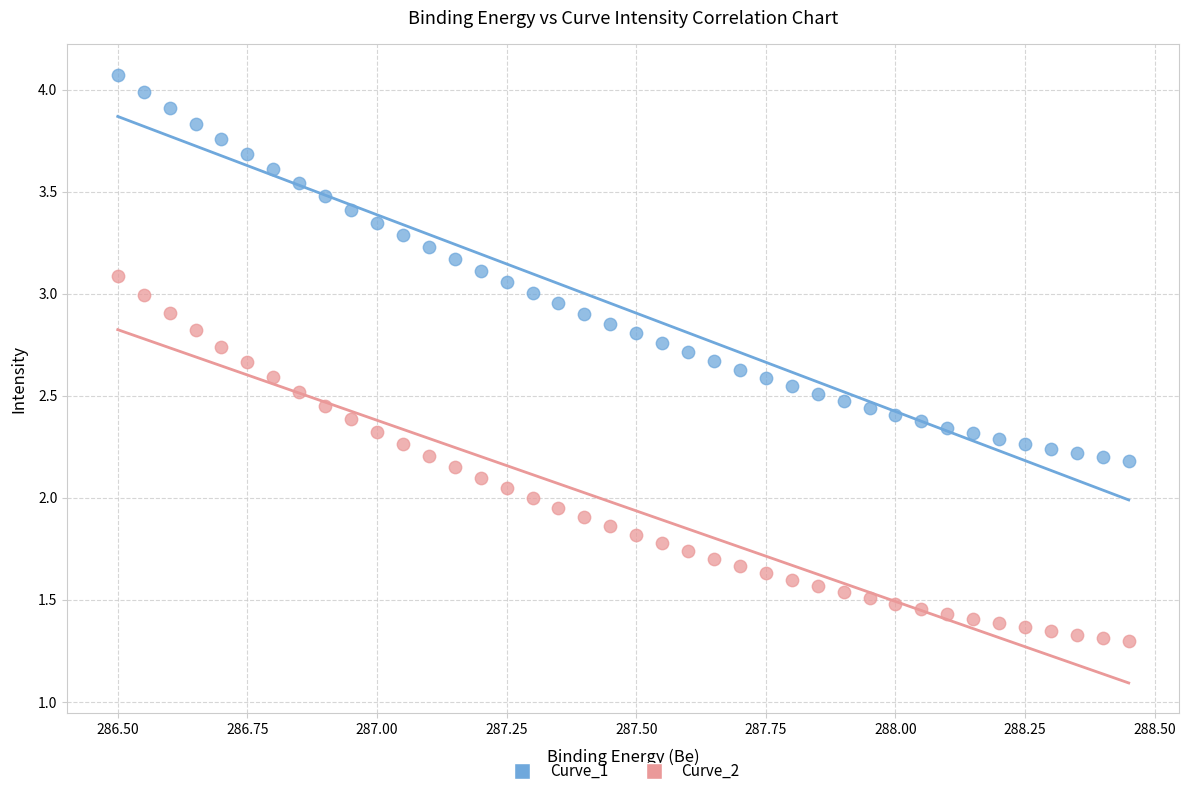

Which series contains the highest Y value?

Curve_1